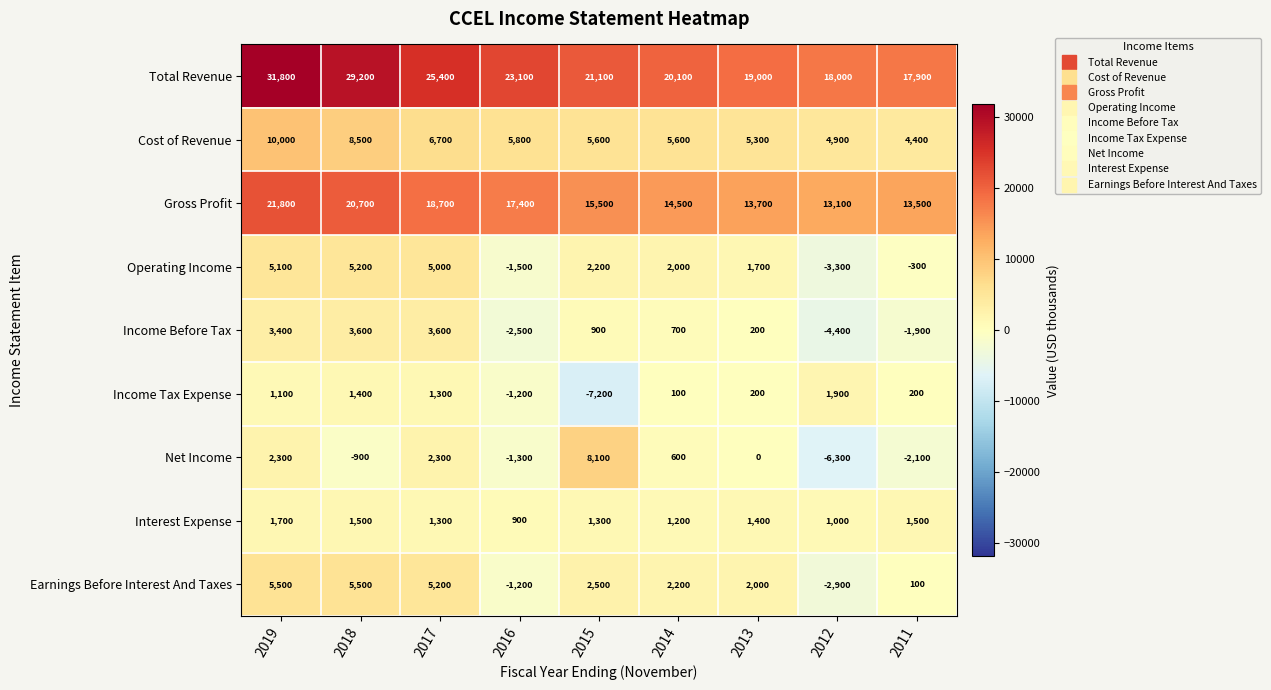

At how many categories does at least one series exceed 9506?

9